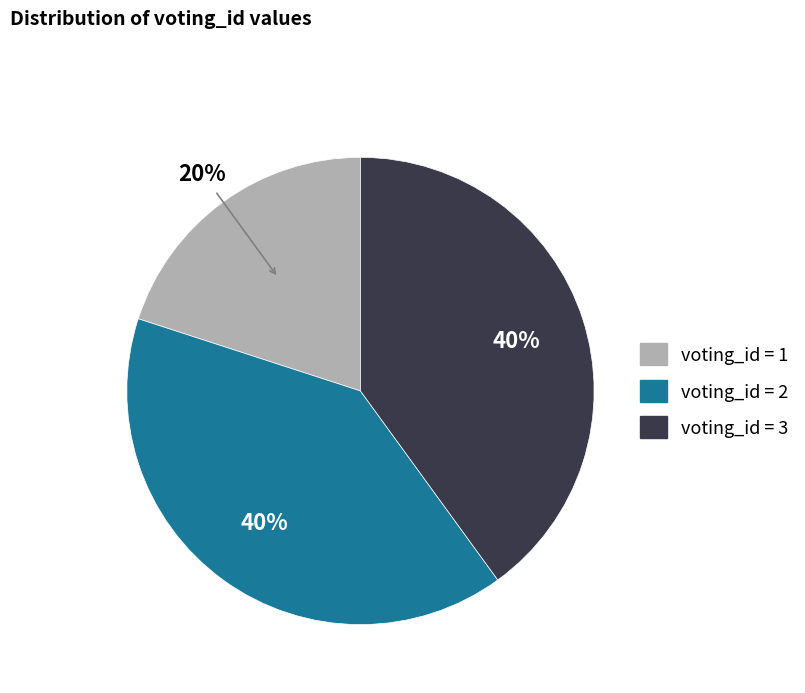

Count the number of slices in the pie.

3